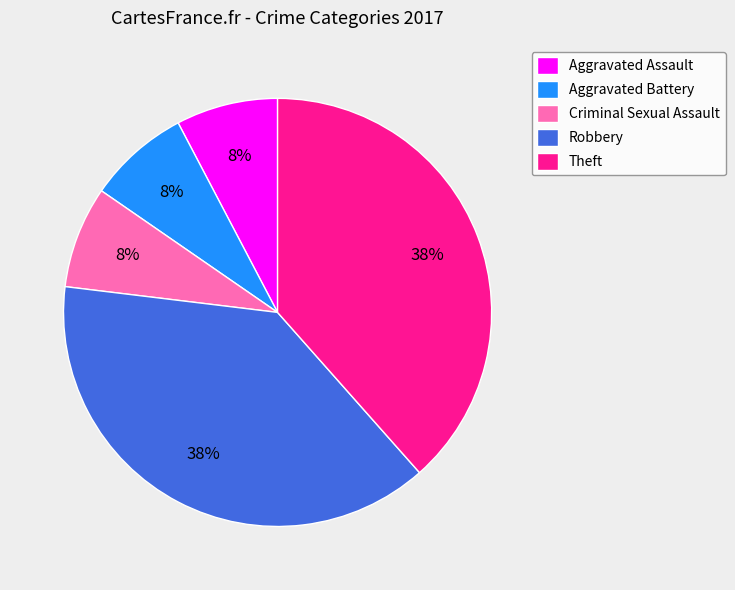

What percentage is the Aggravated Battery slice, to the nearest percent?

8%